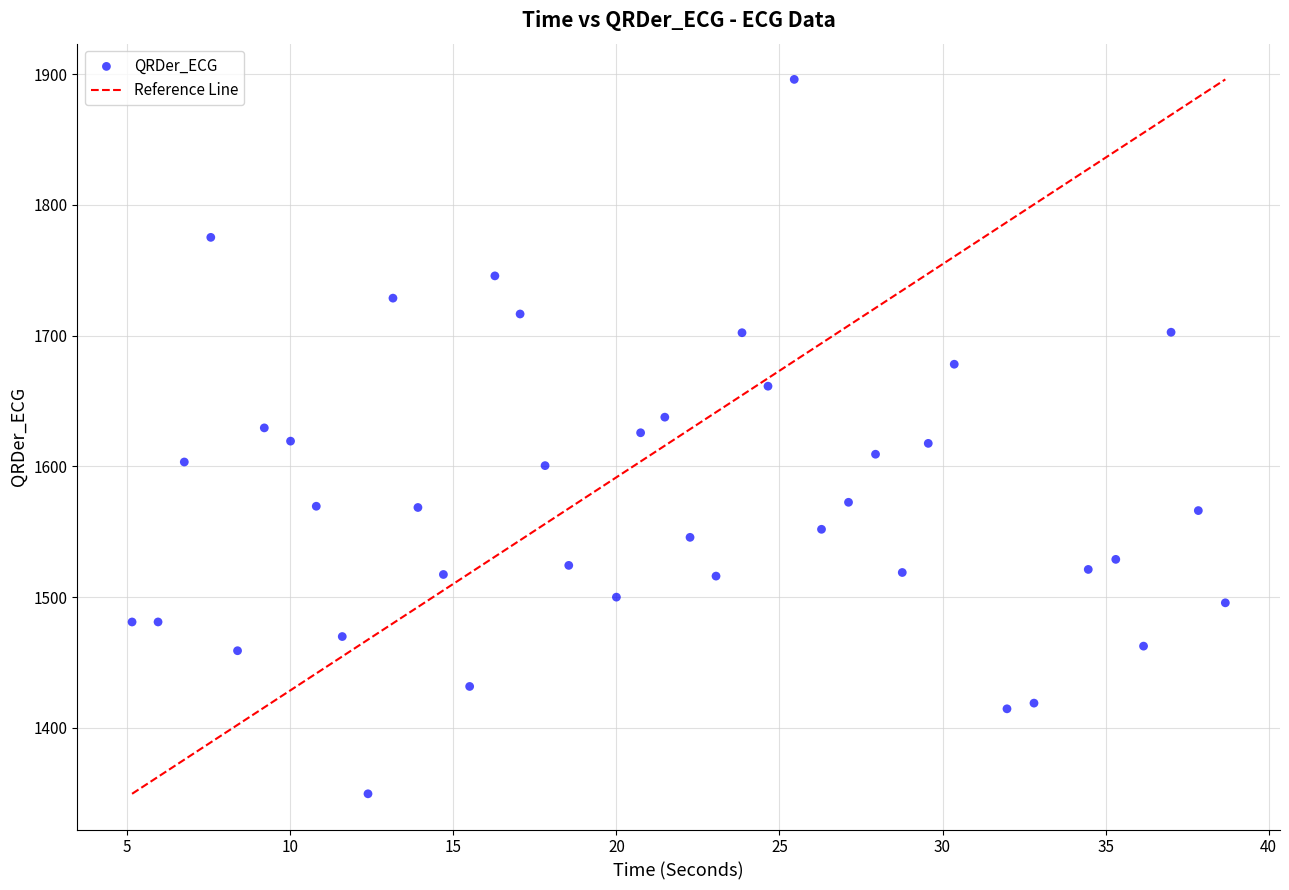

What is the range of Y values (max minus min)?

546.6